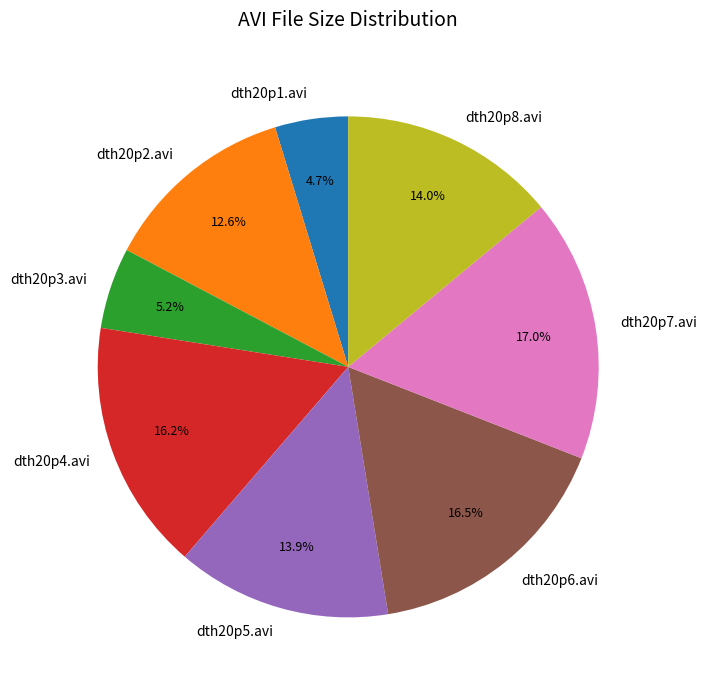

Does any single category account for the majority?

No